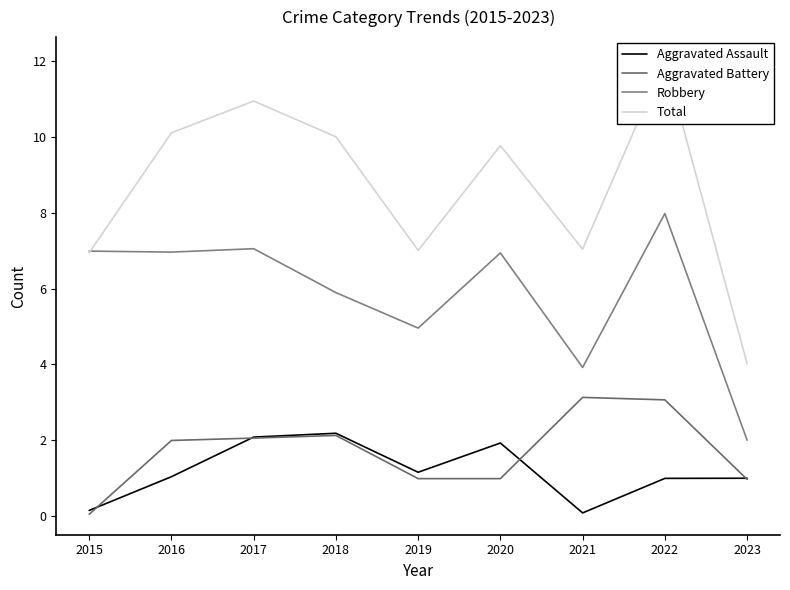

How many series are shown in this chart?

4